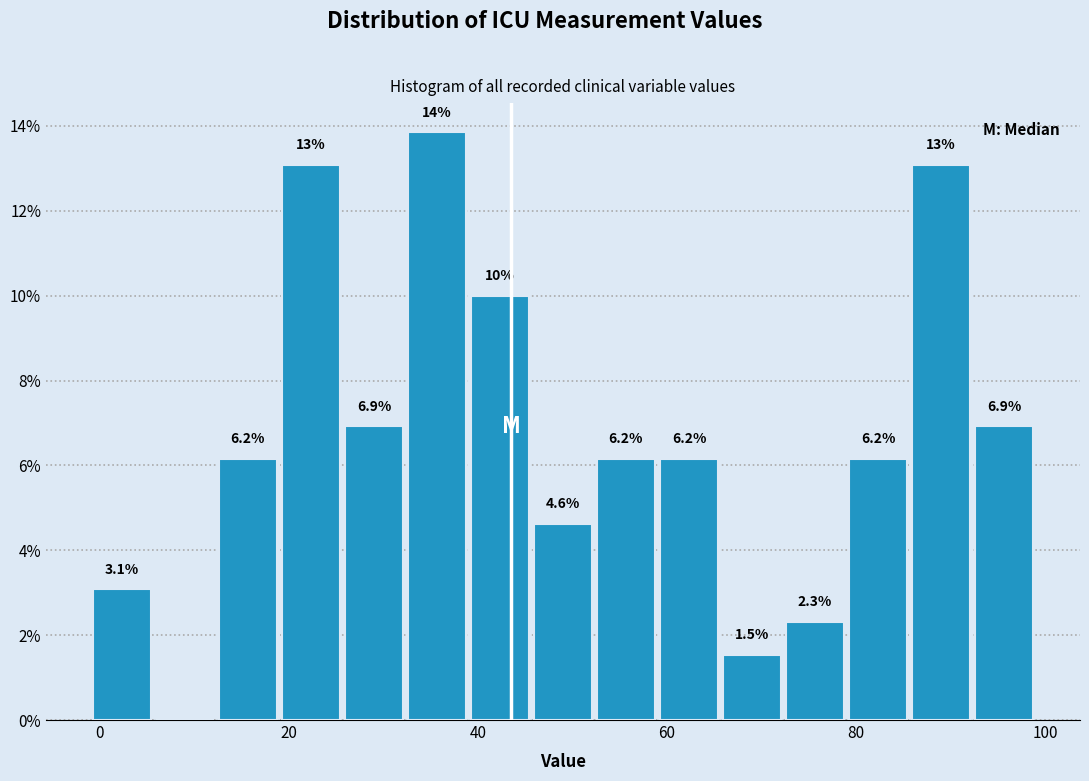

Around what value on the x-axis is the tallest bar? Give the approximate position of its centre, as read against the axis.

36